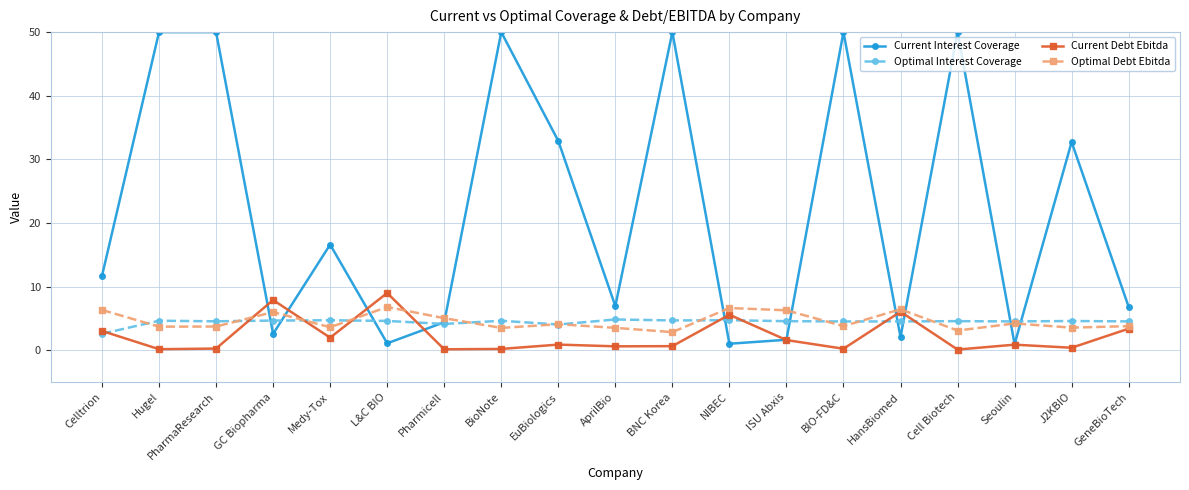

What is the sum of the Optimal Interest Coverage values at ISU Abxis and EuBiologics?

8.6